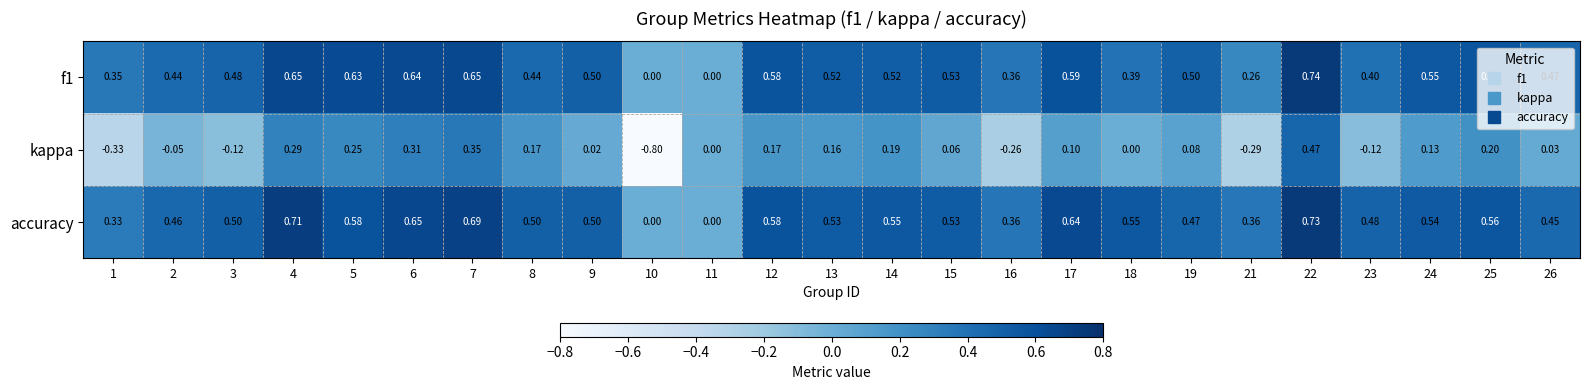

What is the smallest value displayed?

-0.8